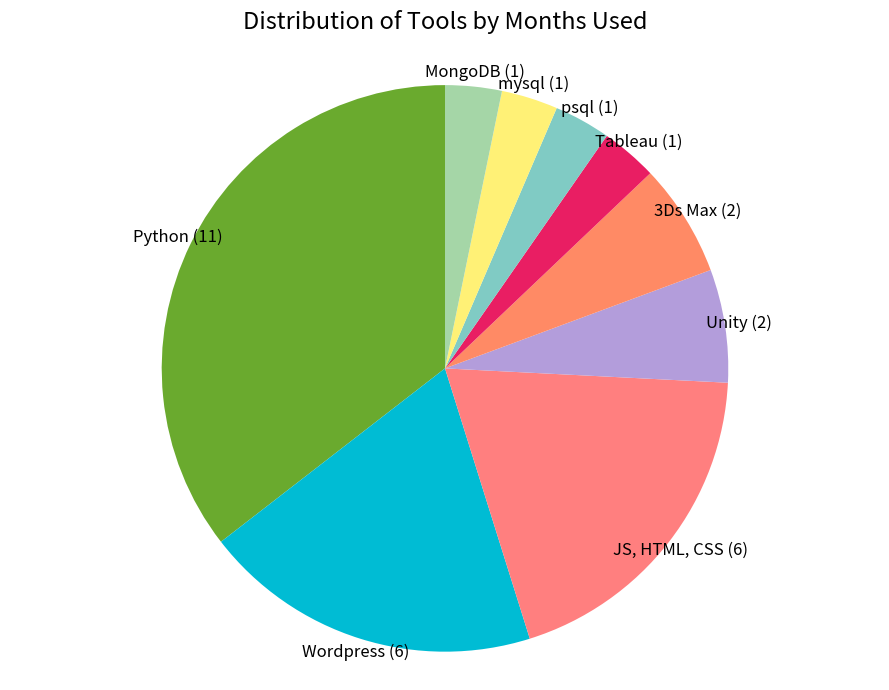

True or false: Wordpress accounts for 19% of the total.

True